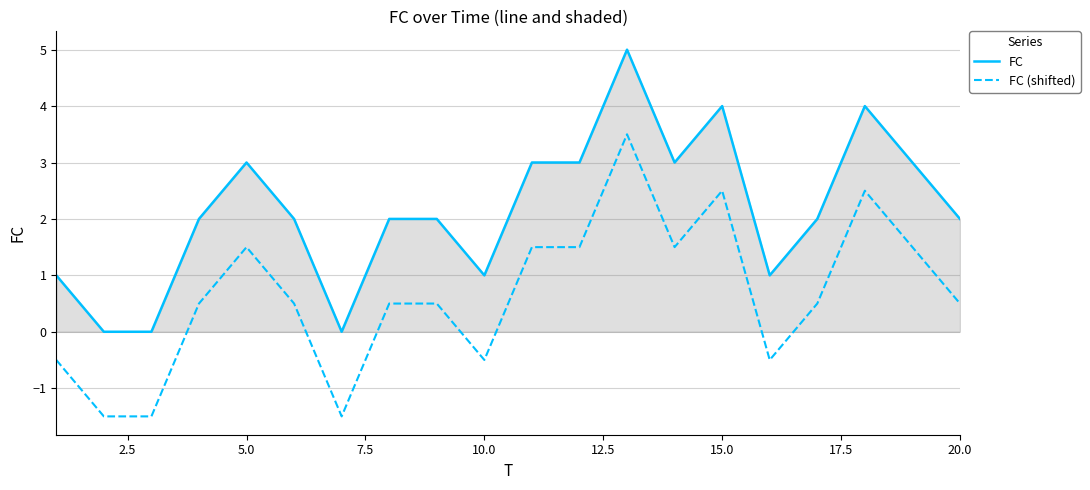

What is the sum of all FC (shifted) values?

13.0